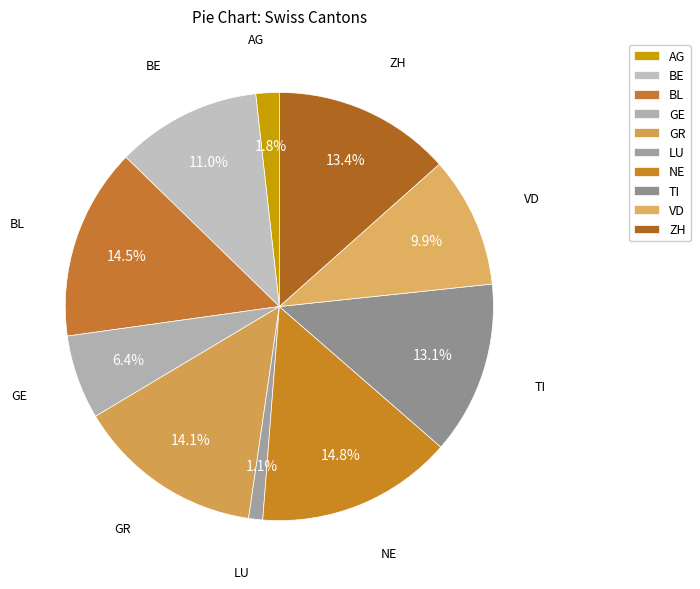

The LU slice represents 18% of the pie. True or false?

False